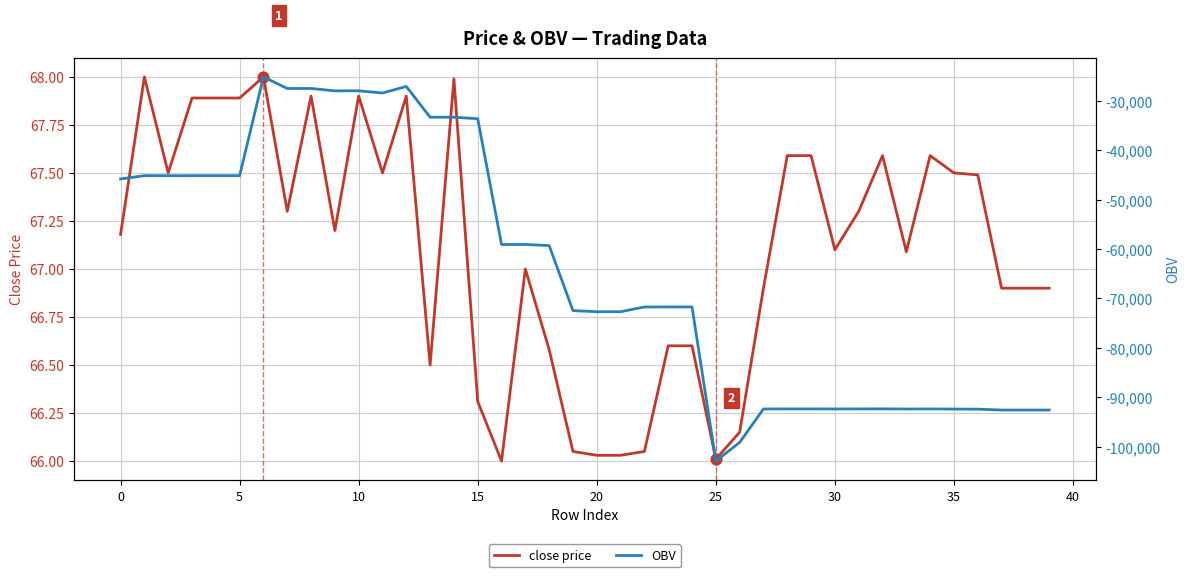

Which series contains the lowest Y value?

OBV